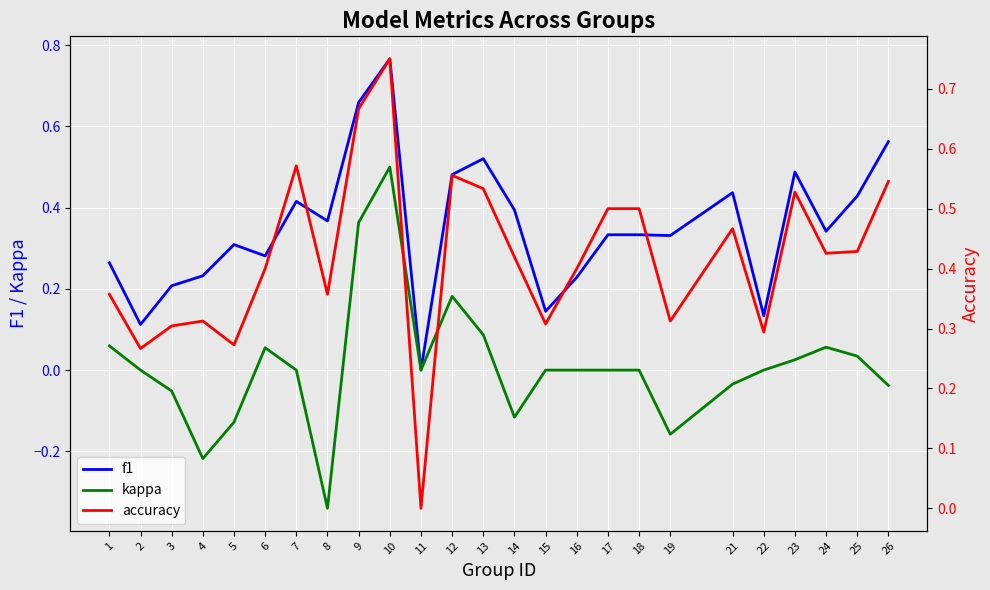

Is this an area chart (filled region under the line)?

No